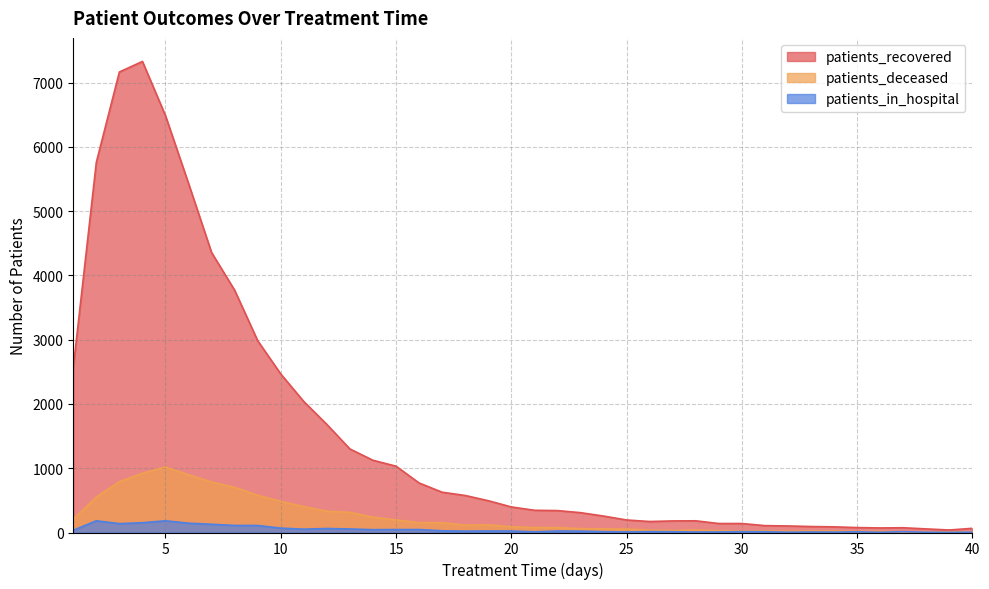

At how many categories does at least one series exceed 5337?

5